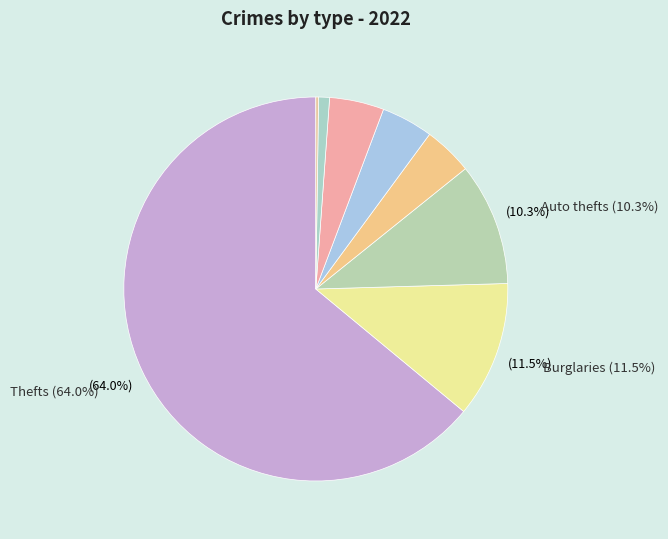

Which category has the biggest portion of the pie?

Theft